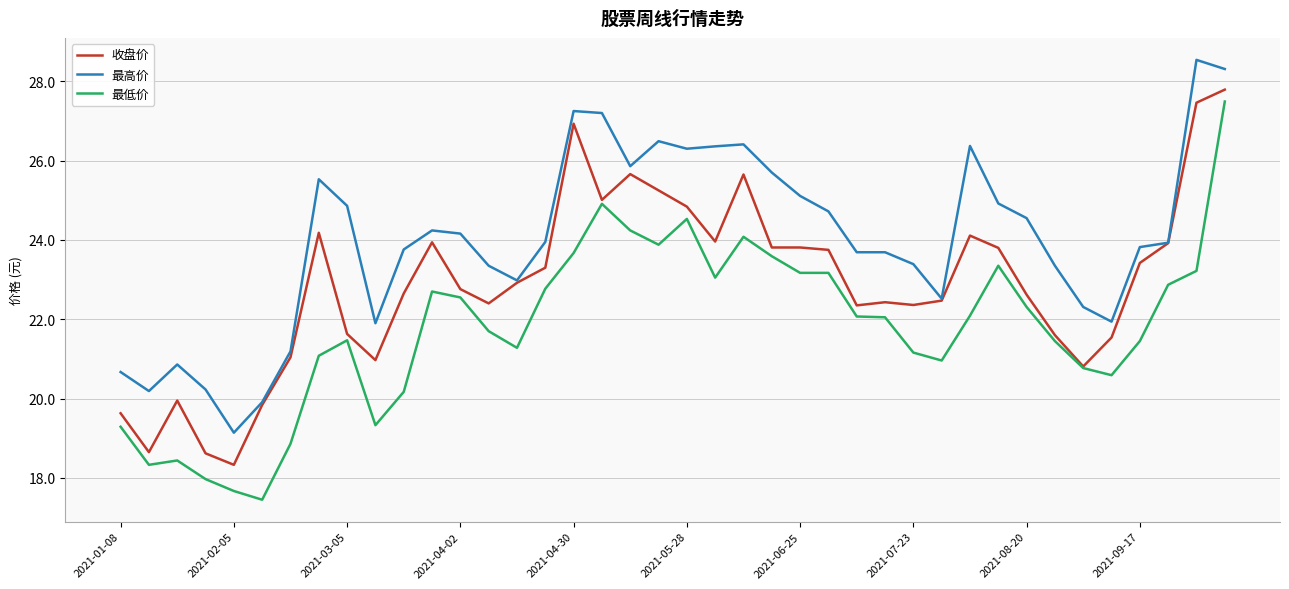

What is the maximum value for 最高价?

28.5